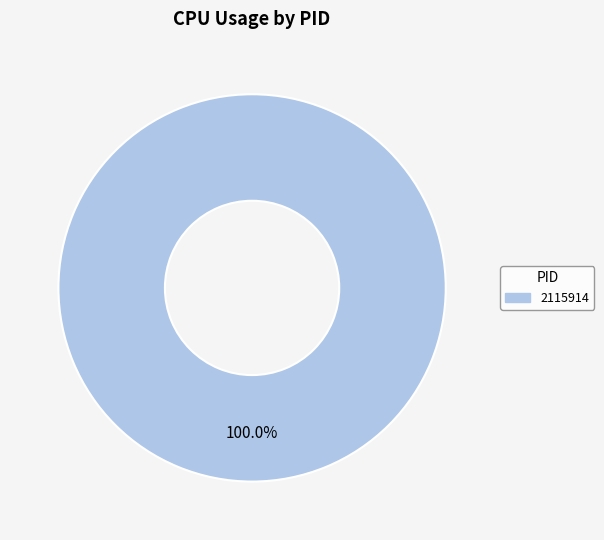

Rank the categories by value from highest to lowest.

2115914